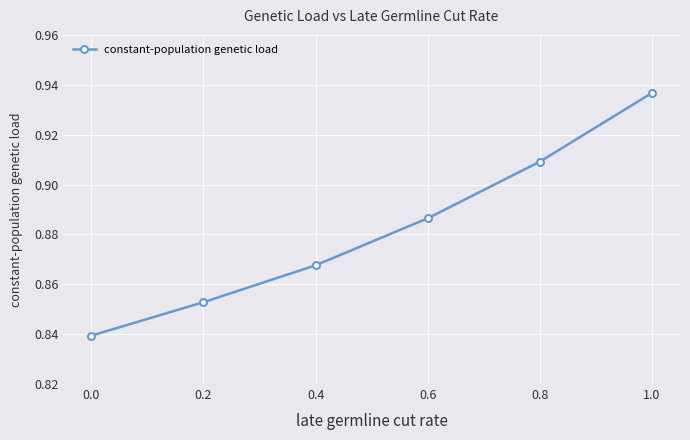

True or false: the data has more than 2 interior local peaks.

False